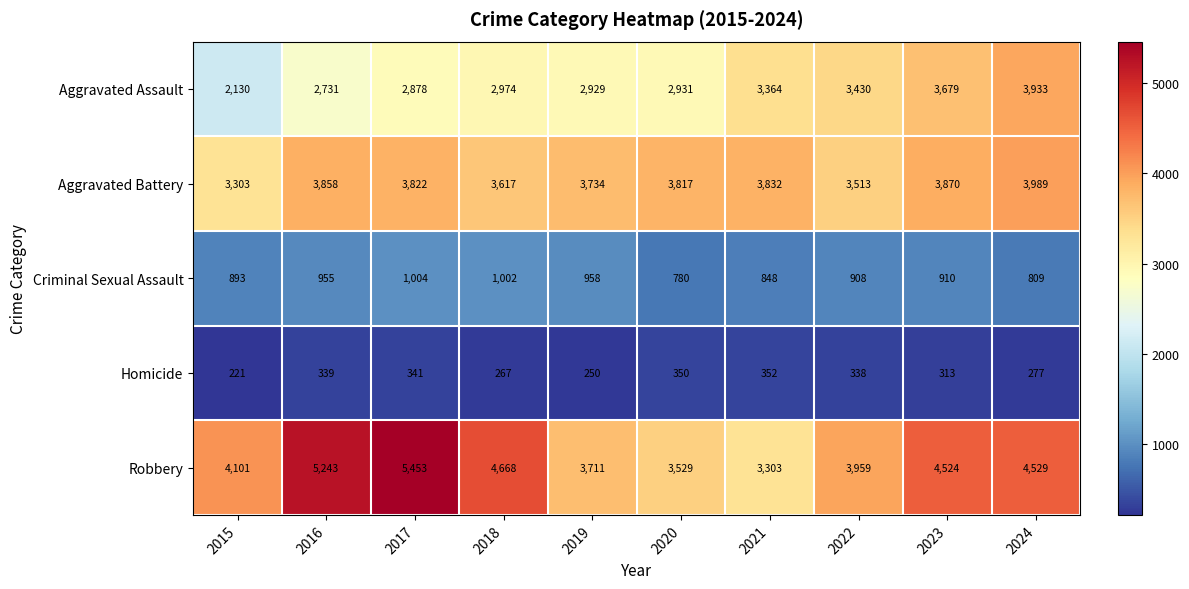

What is the smallest value displayed?

221